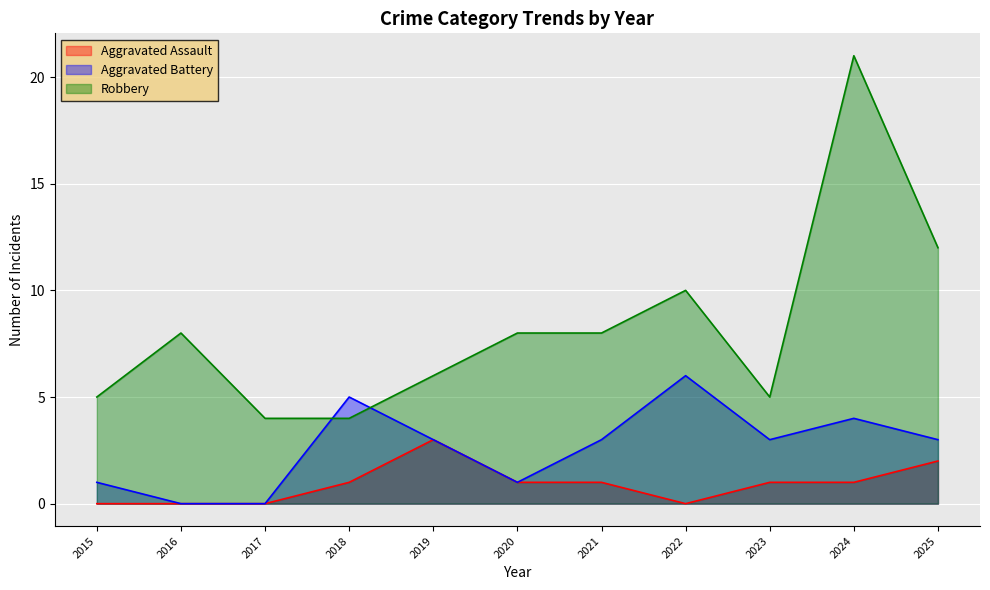

What are all the series names shown in the legend?

Aggravated Assault, Aggravated Battery, Robbery